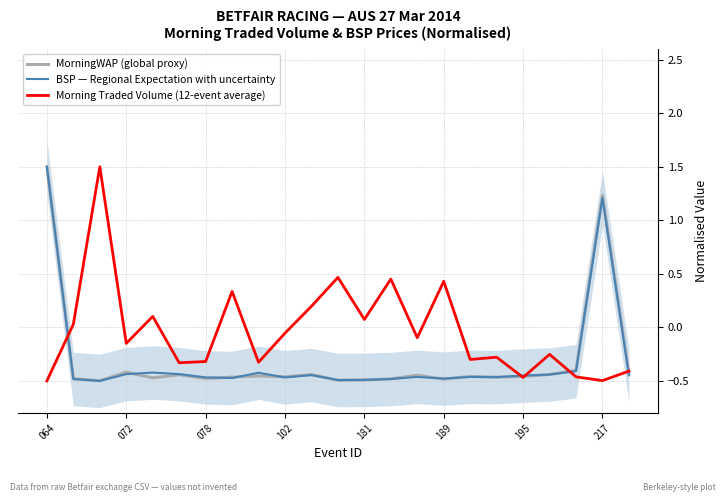

At which category is the sum across all series the highest?

064